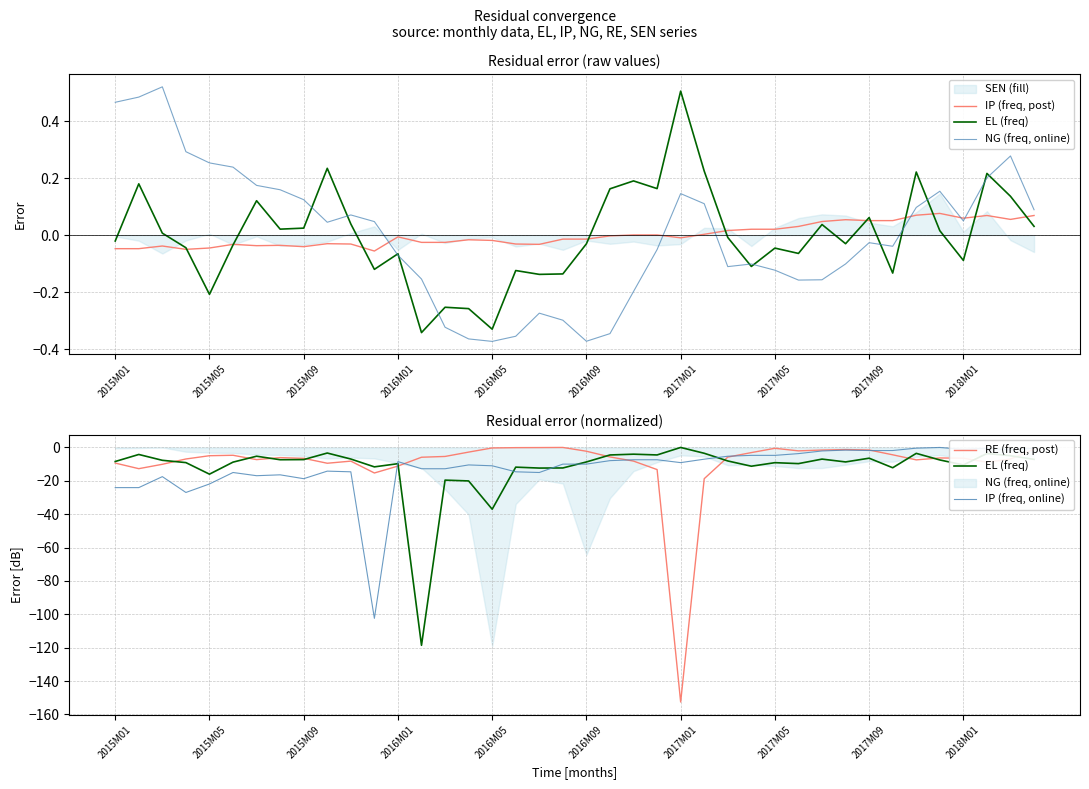

Which has a higher value, 24 or 18?

24